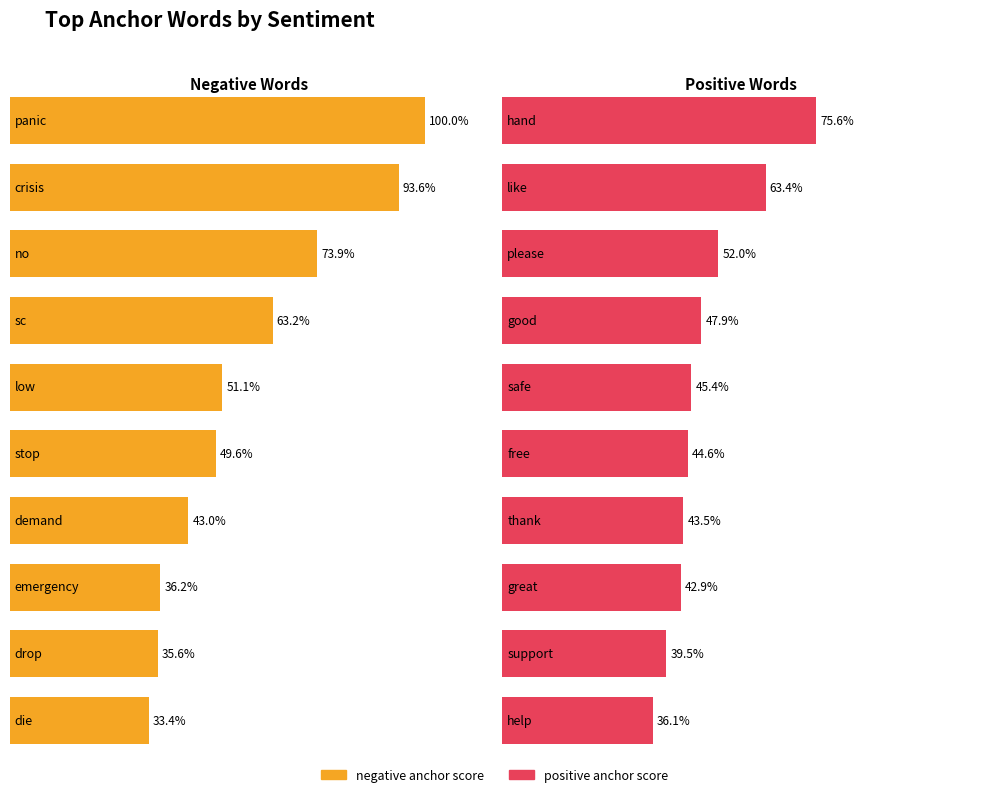

At how many categories does at least one series exceed 0?

10